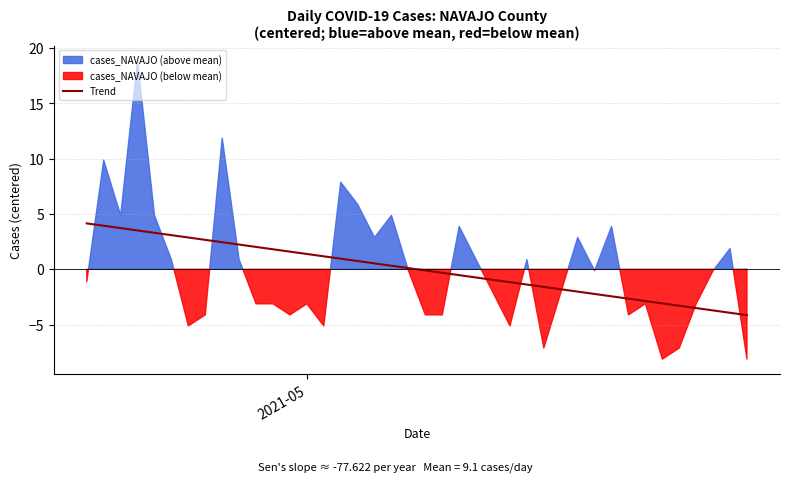

How many lines are shown in the chart?

1